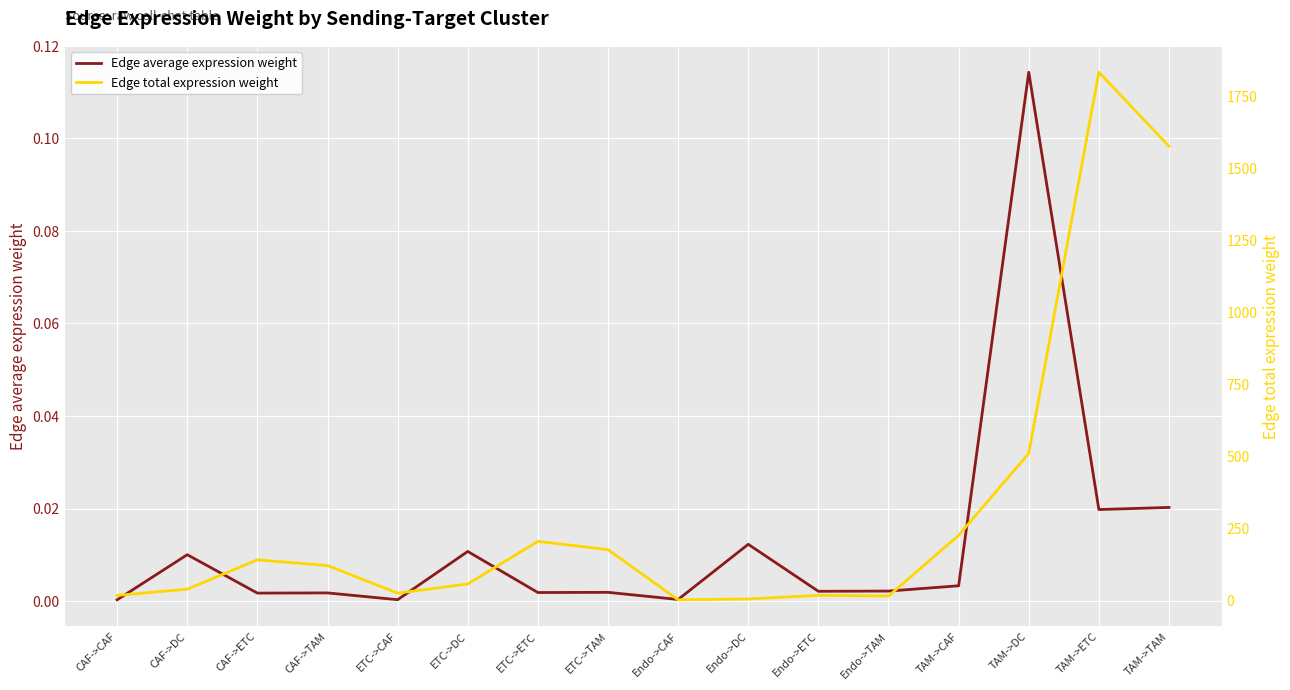

Where is the first local minimum for Edge total expression weight?

ETC->CAF